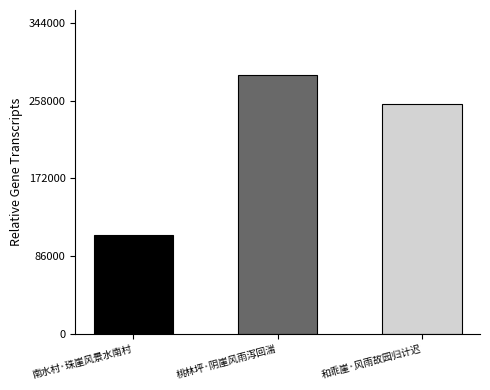

What is the sum of the values at 桃林坪·阴崖风雨泻回湍 and 和乖崖·风雨故园归计迟?

540897